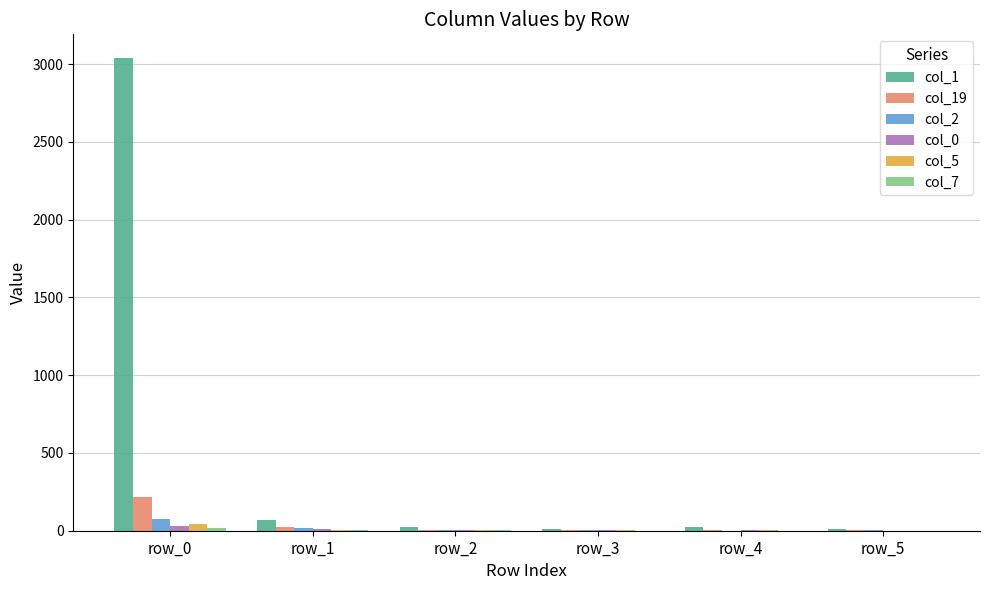

At which category is the sum across all series the highest?

row_0